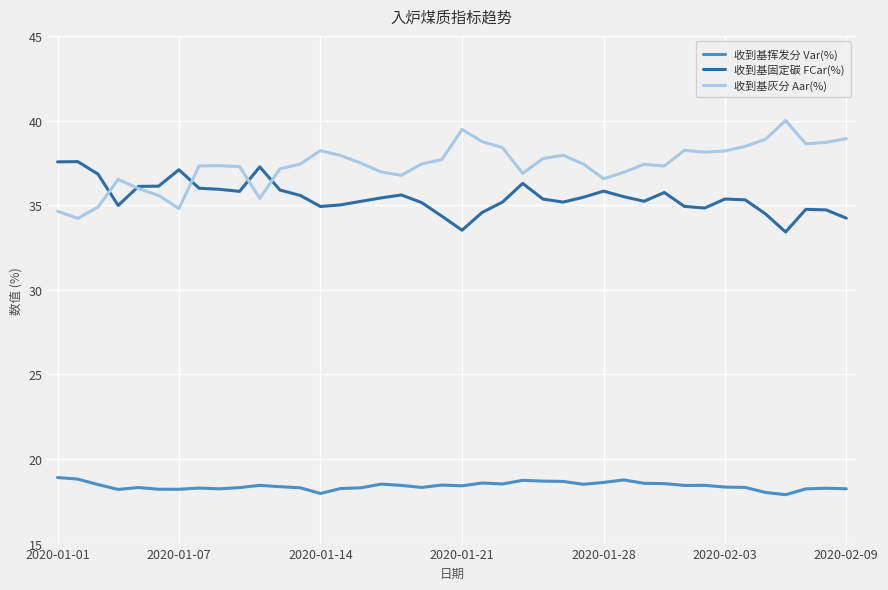

True or false: 收到基固定碳 FCar(%) and 收到基挥发分 Var(%) intersect in this chart.

False